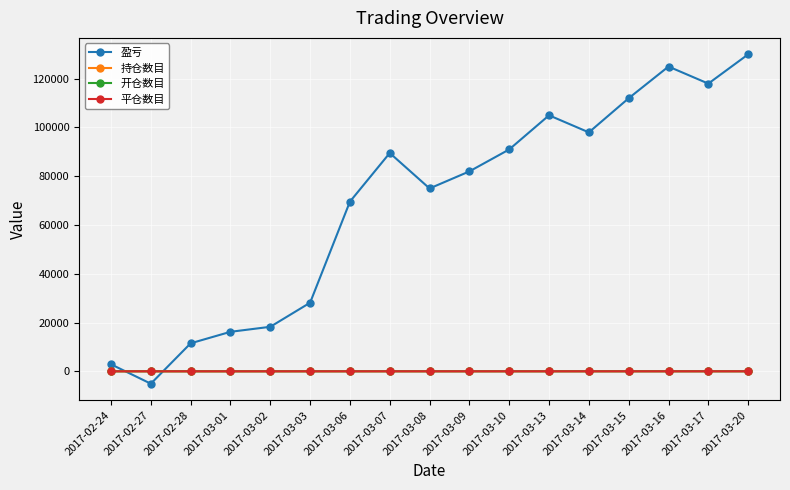

At which category is the sum across all series the highest?

2017-03-20